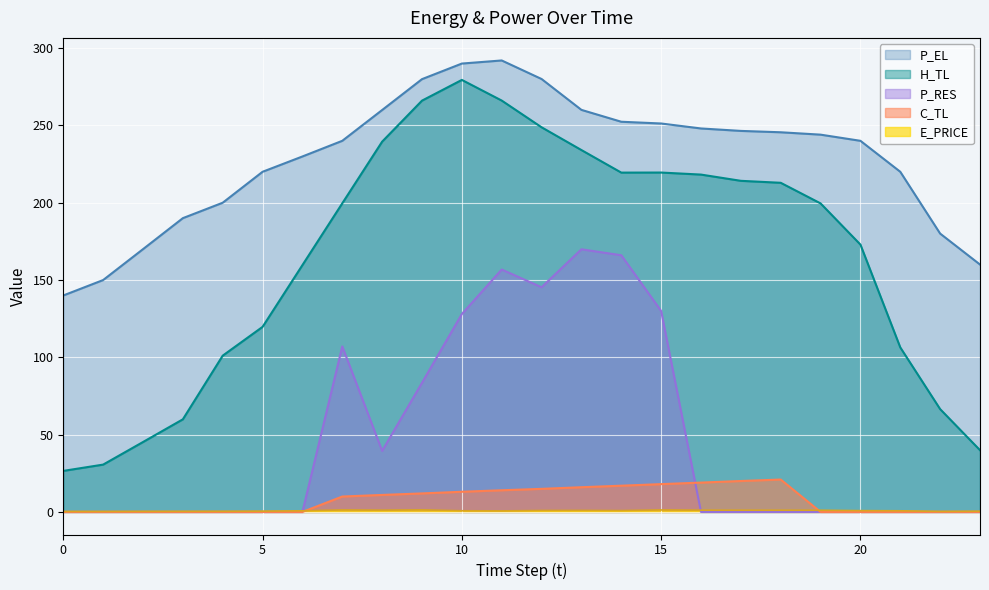

The C_TL series shows 0.0 at 22. True or false?

True